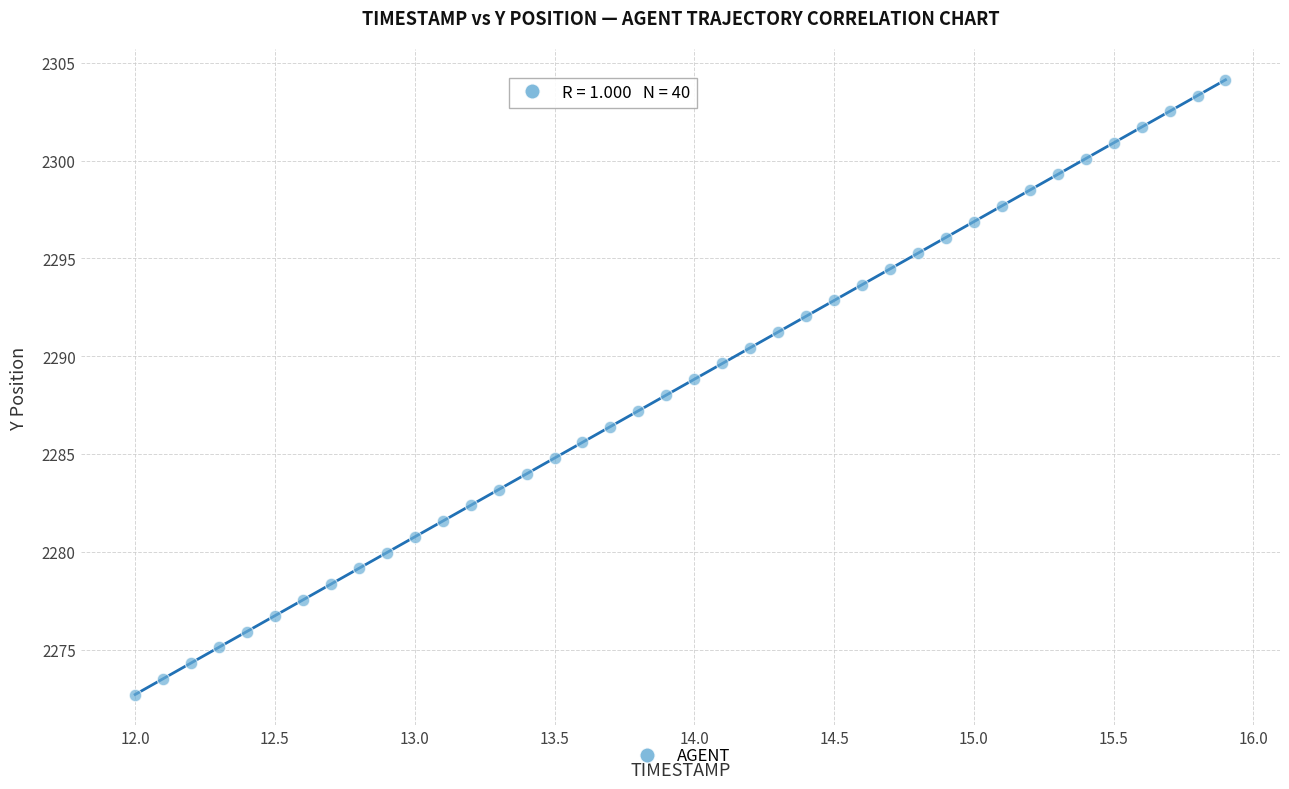

What is the range of X values (max minus min)?

3.9